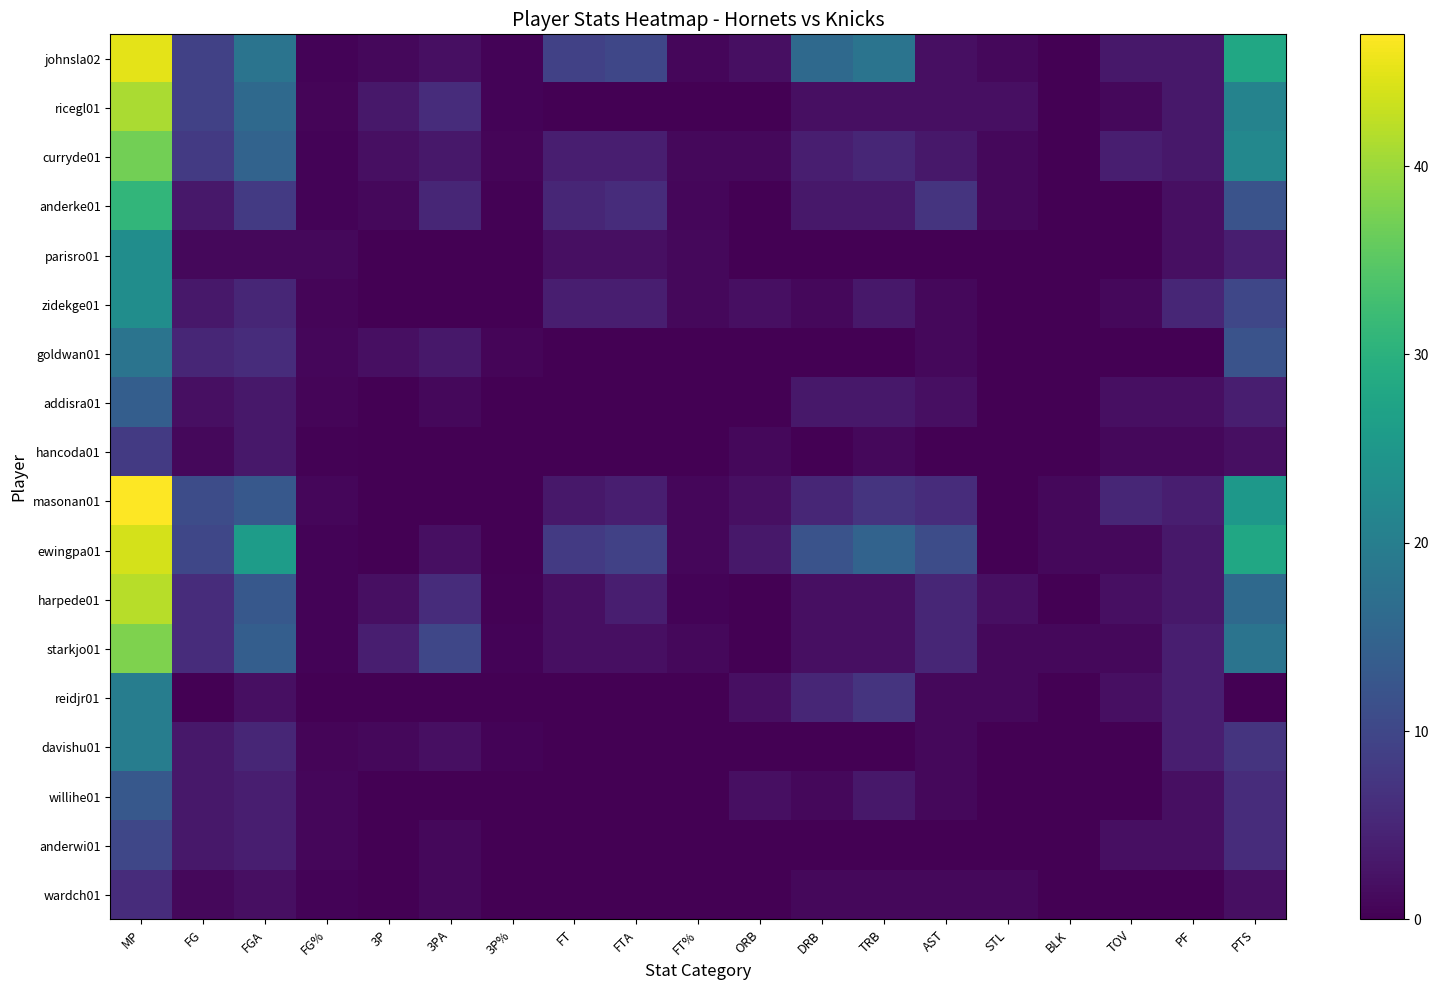

Which series has the largest total across all categories?

ewingpa01